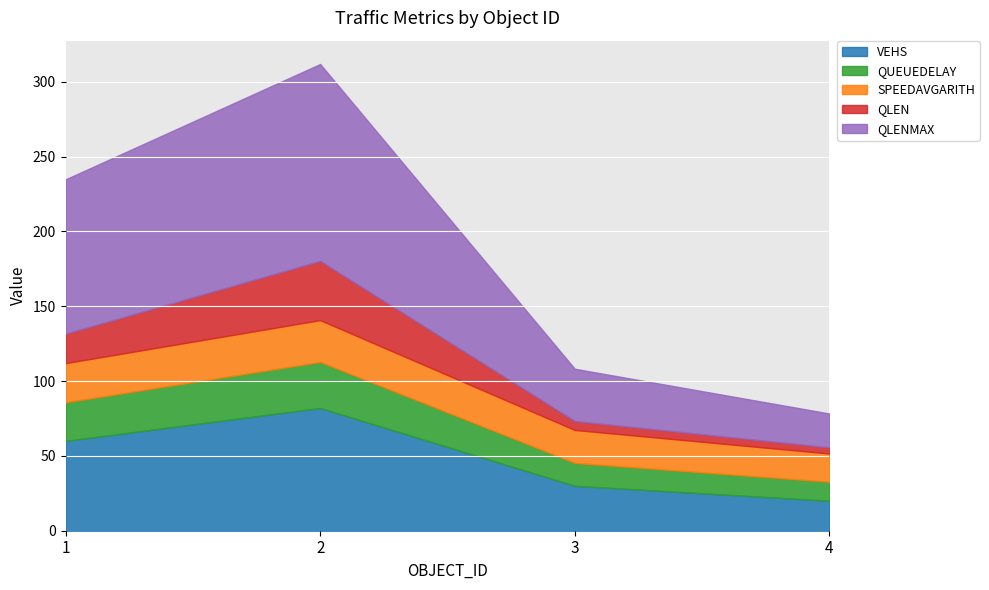

Reading left to right, extract all data points from this chart.

VEHS: 1=60.0	2=82.0	3=30.0	4=20.0
QUEUEDELAY: 1=25.8	2=30.8	3=15.3	4=12.7
SPEEDAVGARITH: 1=26.2	2=27.9	3=22.0	4=18.9
QLEN: 1=19.6	2=39.5	3=6.0	4=4.1
QLENMAX: 1=103.1	2=131.6	3=34.9	4=22.7